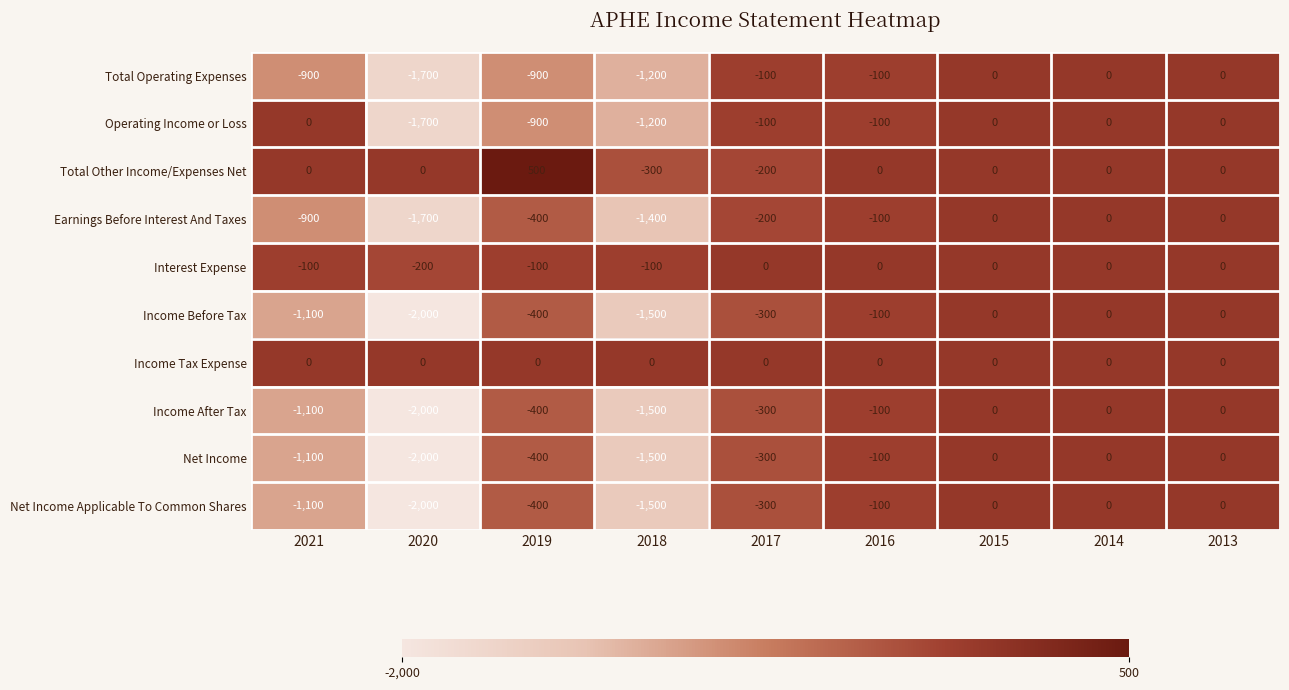

True or false: Net Income has a value of -744 at 2013.

False